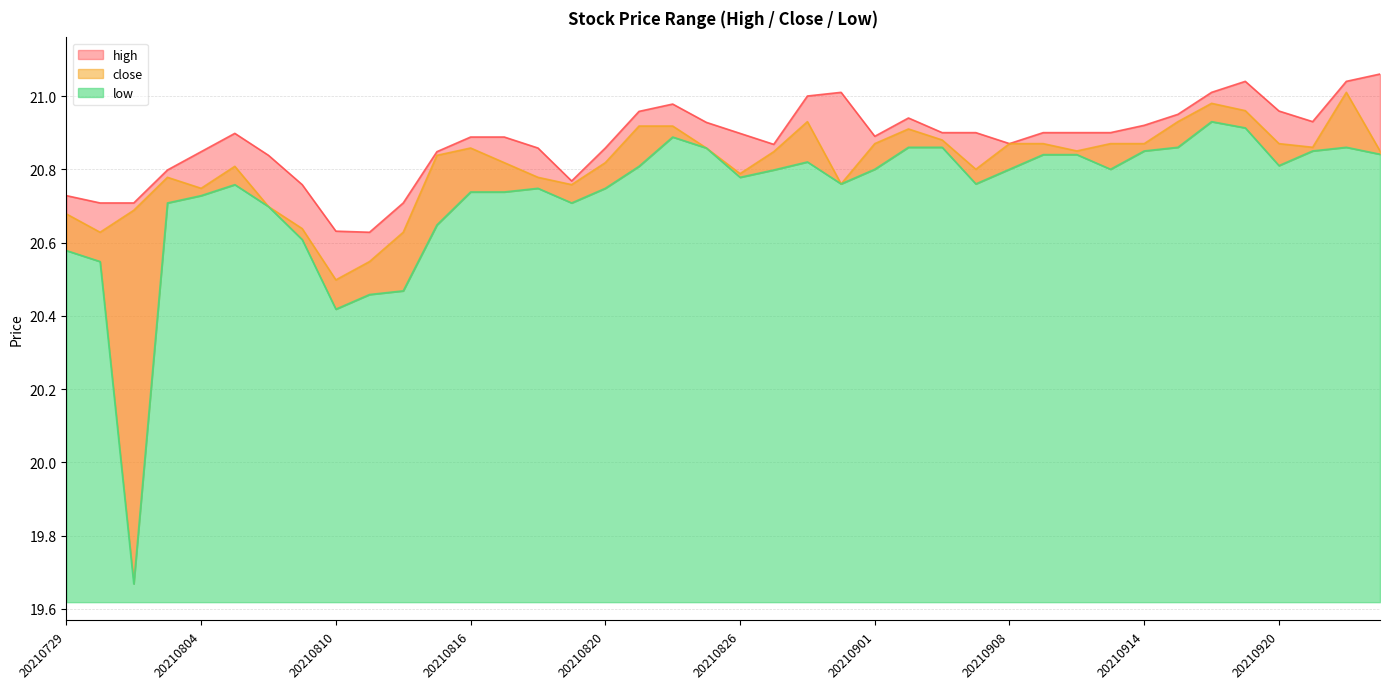

Where is the first local minimum for high?

20210811